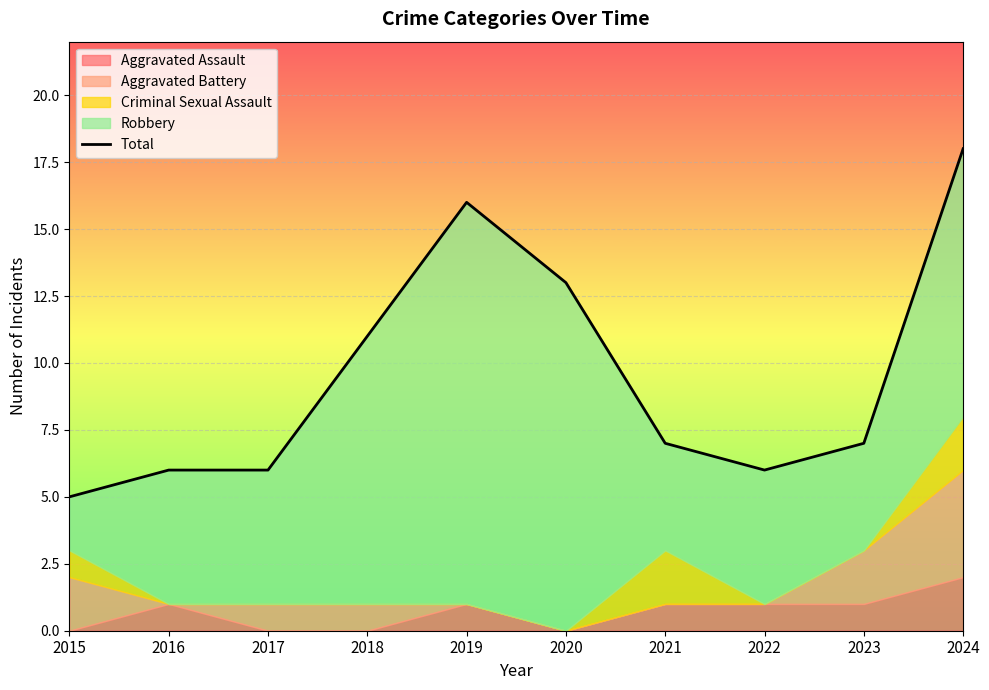

At which category does the chart reach its peak across all series?

2024